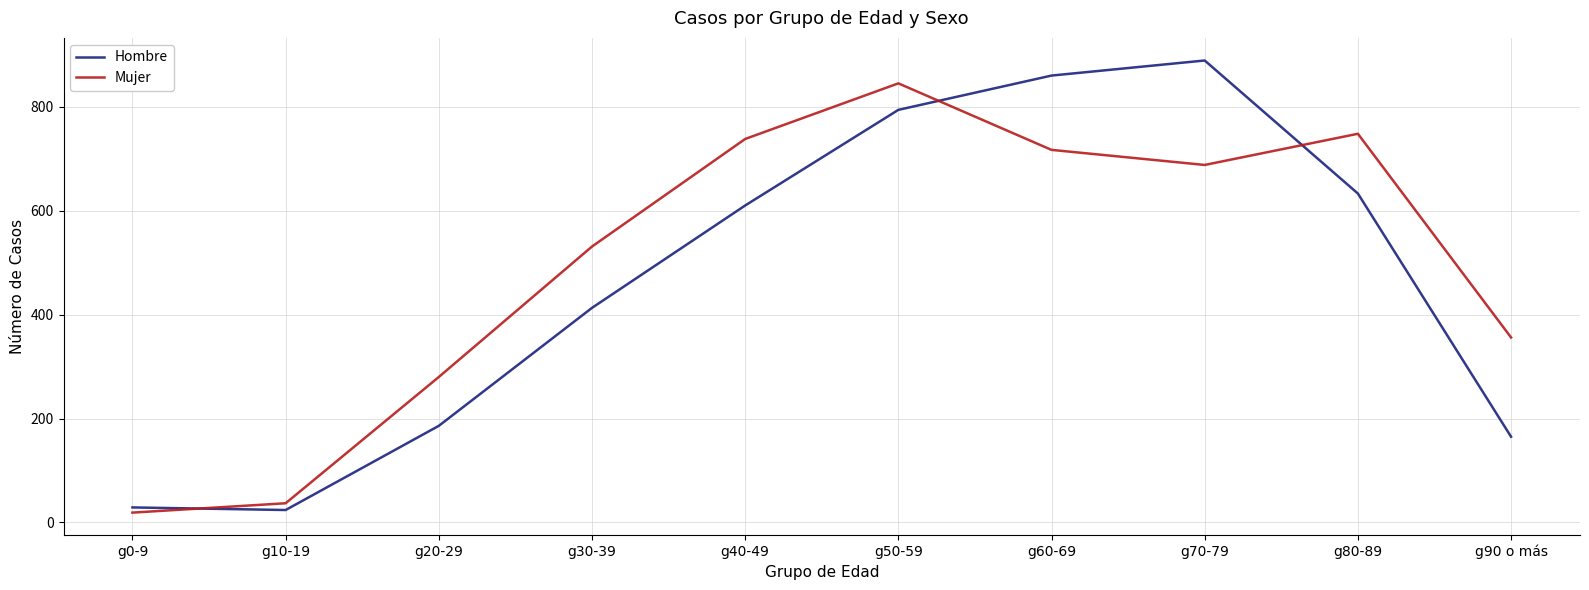

Where is the first local minimum for Hombre?

g10-19